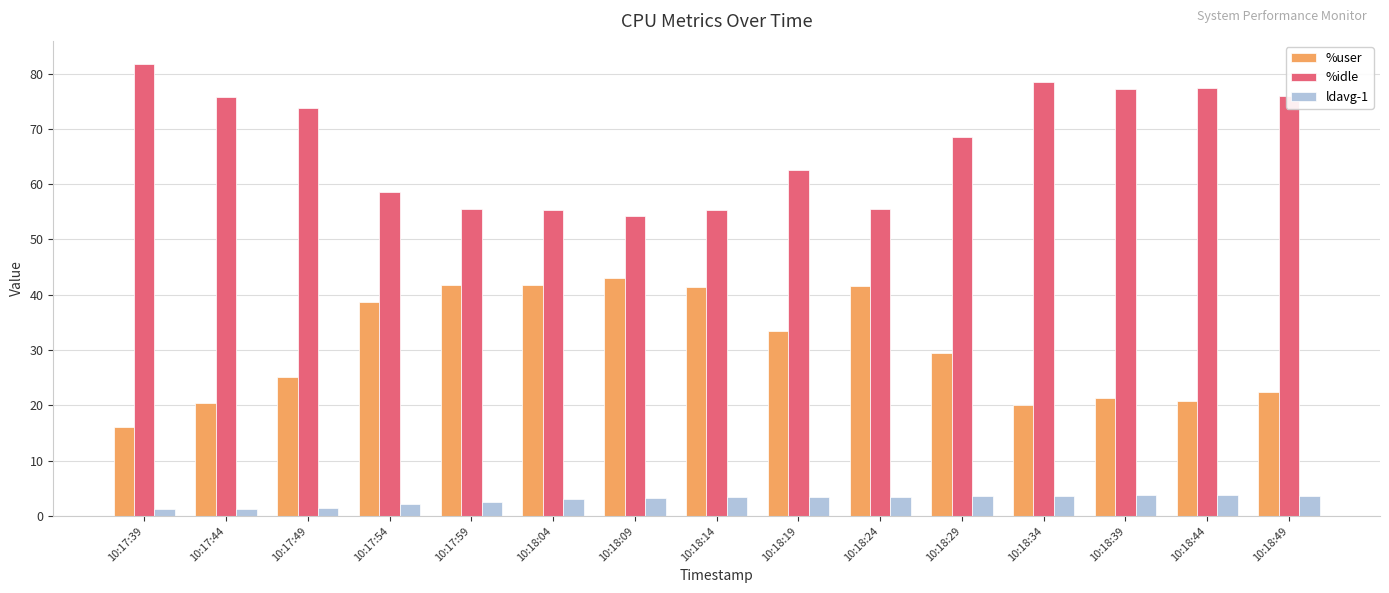

What is the maximum value shown in the chart?

81.8